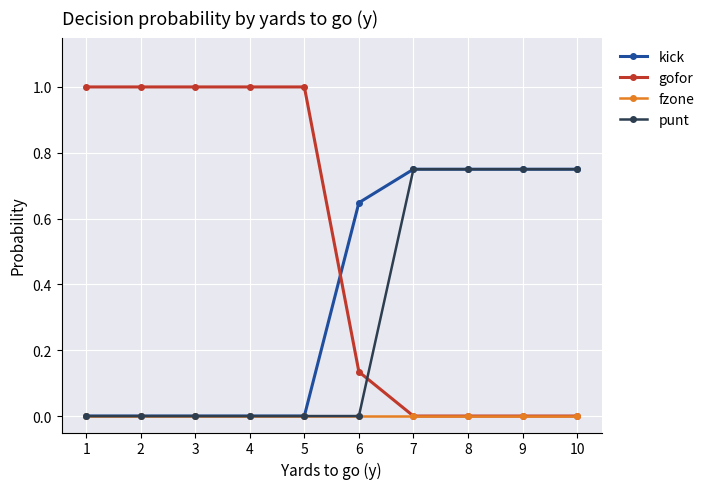

The kick series shows 0.5 at 4. True or false?

False